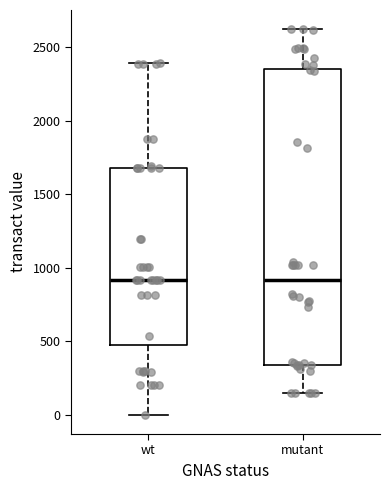

Where does the median line of the box for mutant sit on the y-axis? The values are not printed on the chart, so give them approximately, as read against the axis.

900